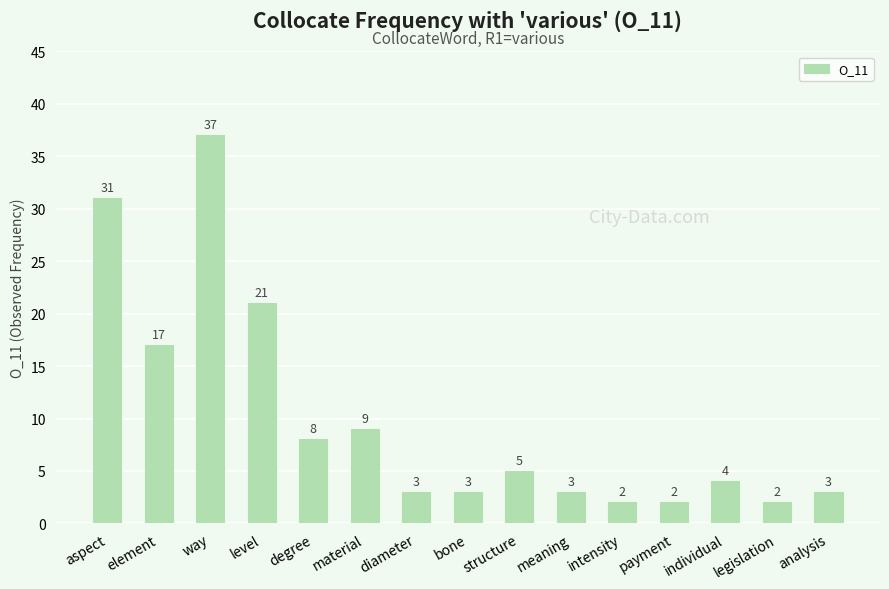

Reading left to right, what are all the values shown in this chart?

aspect=31	element=17	way=37	level=21	degree=8	material=9	diameter=3	bone=3	structure=5	meaning=3	intensity=2	payment=2	individual=4	legislation=2	analysis=3